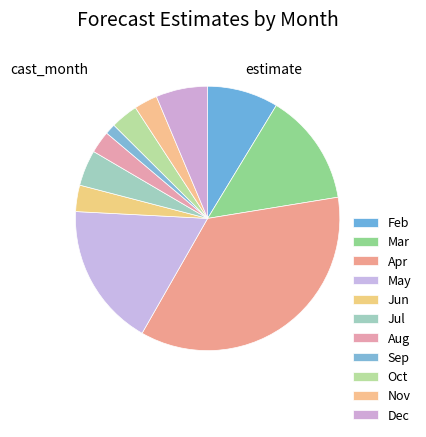

Which category has the biggest portion of the pie?

Apr